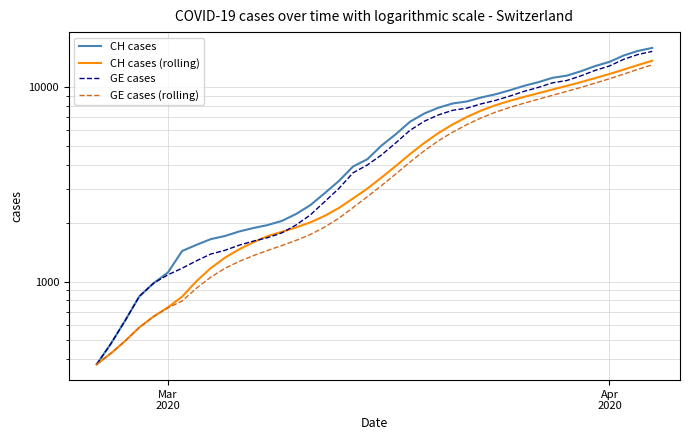

What are all the series names shown in the legend?

CH cases, CH cases (rolling), GE cases, GE cases (rolling)